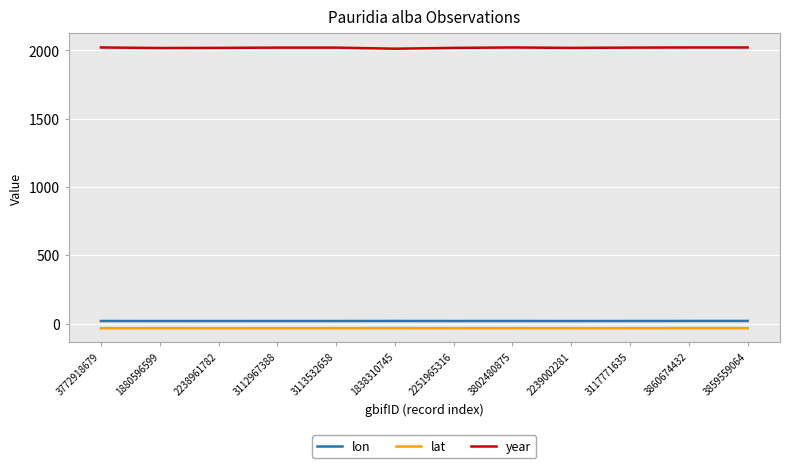

What is the maximum value for year?

2022.0